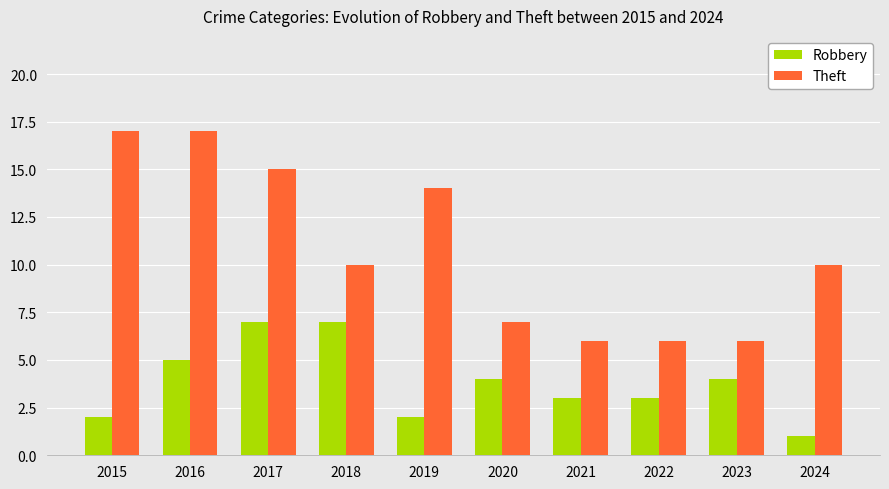

How many series are shown in this chart?

2